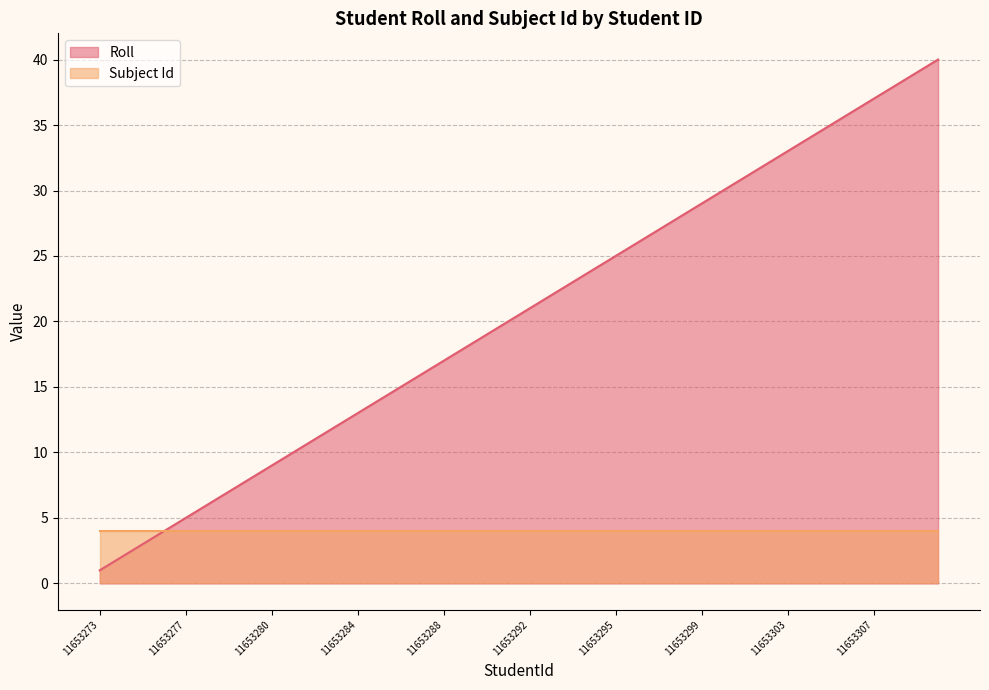

True or false: the data shows 7 at 11653279.

True